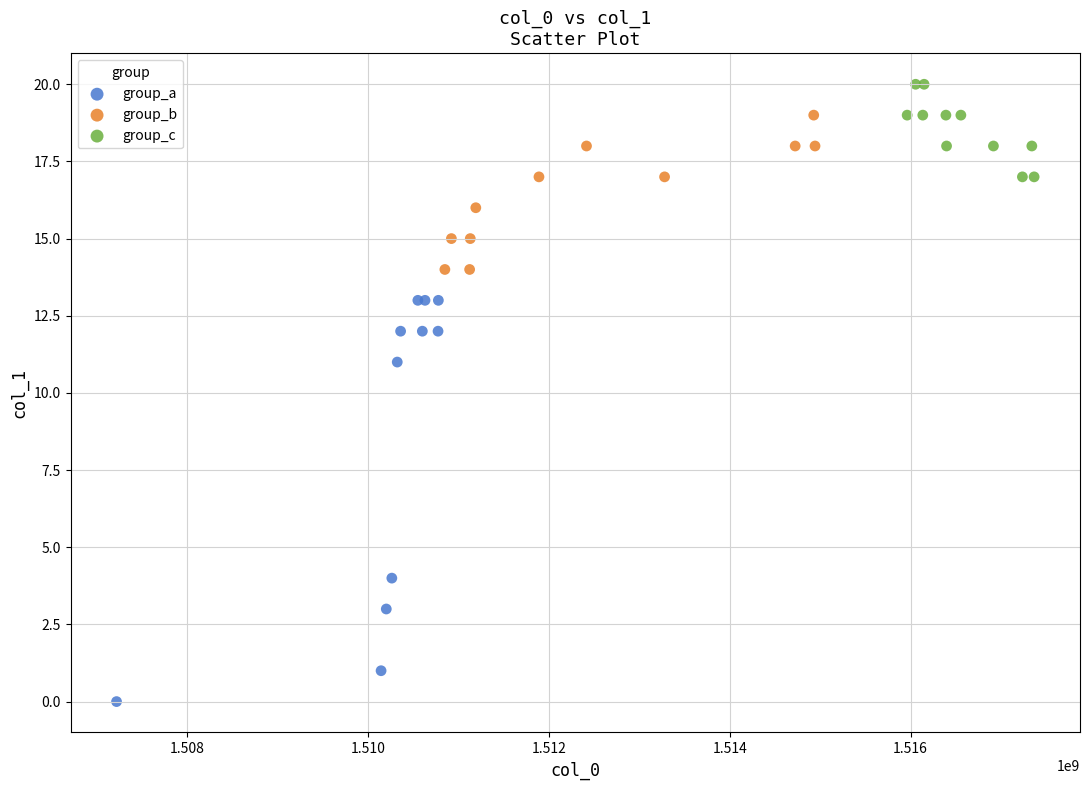

Which series has the widest spread of Y values?

group_a